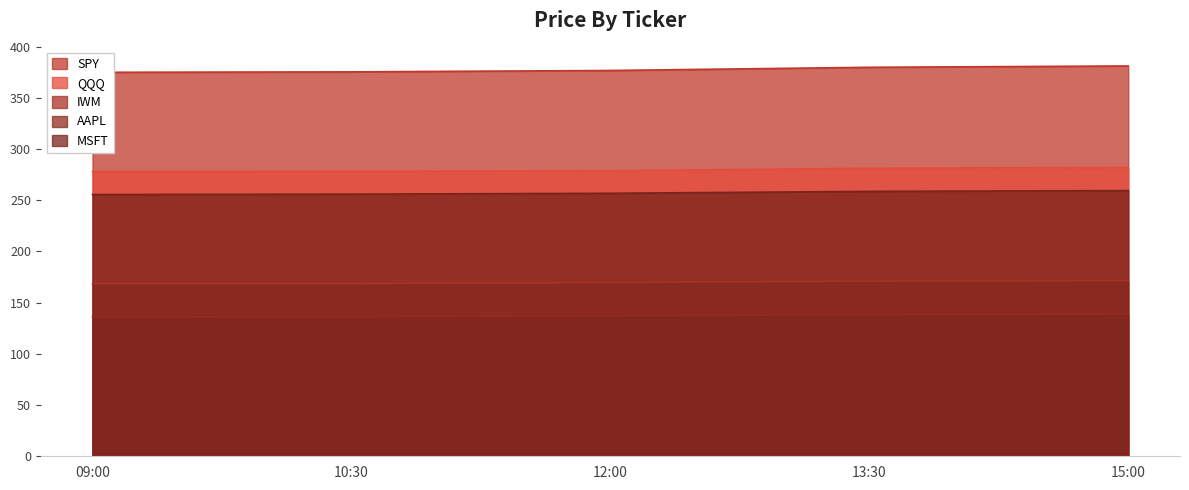

The AAPL series shows 138.9 at 15:00. True or false?

True